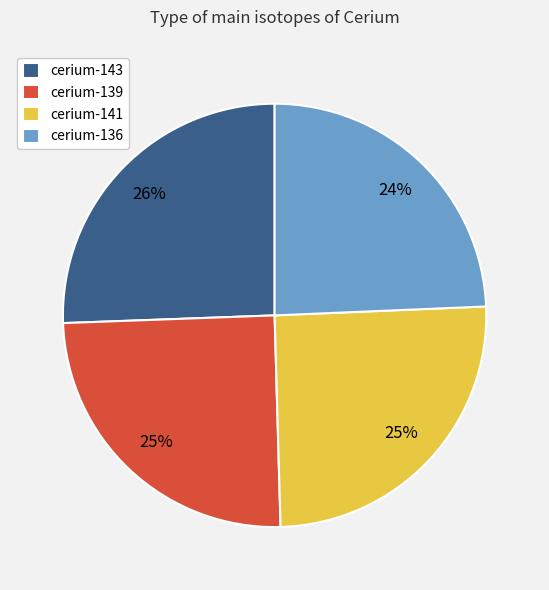

Count the number of slices in the pie.

4